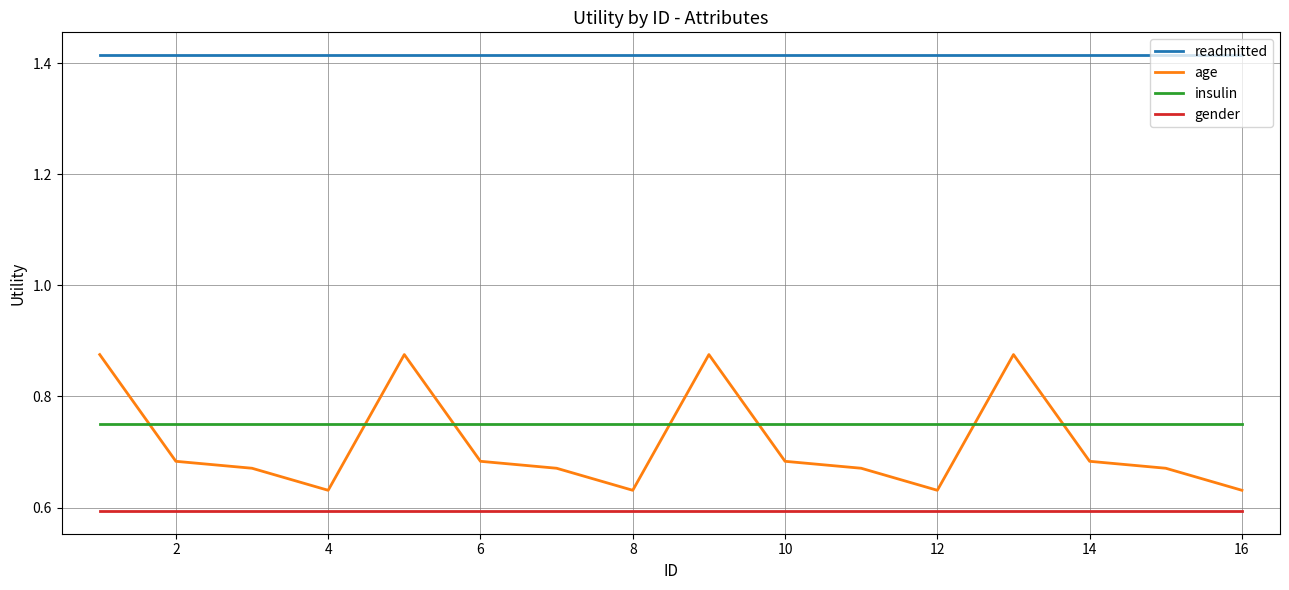

Which series has the widest spread of values?

age